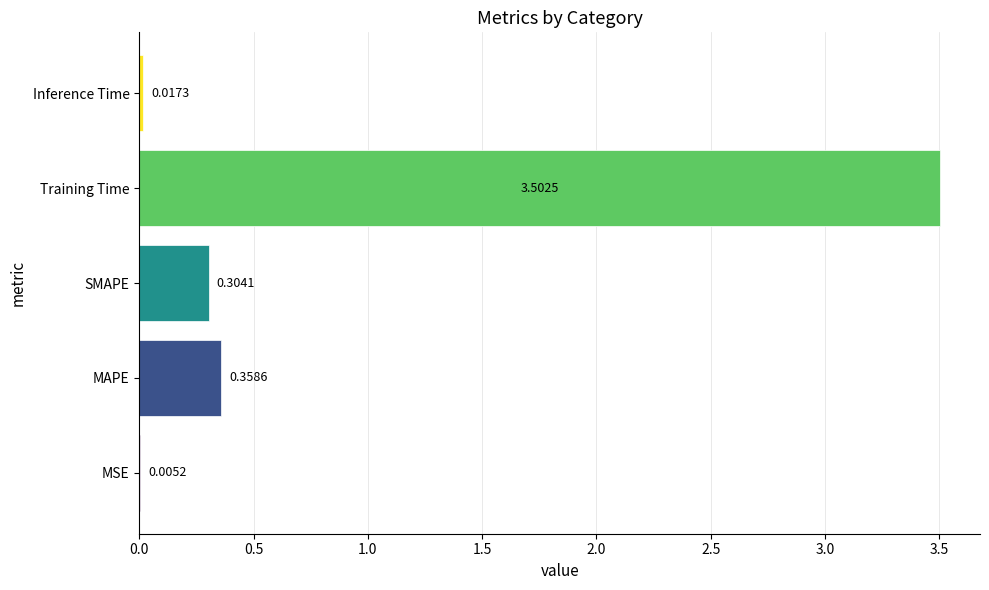

Does the chart contain stacked bars?

No